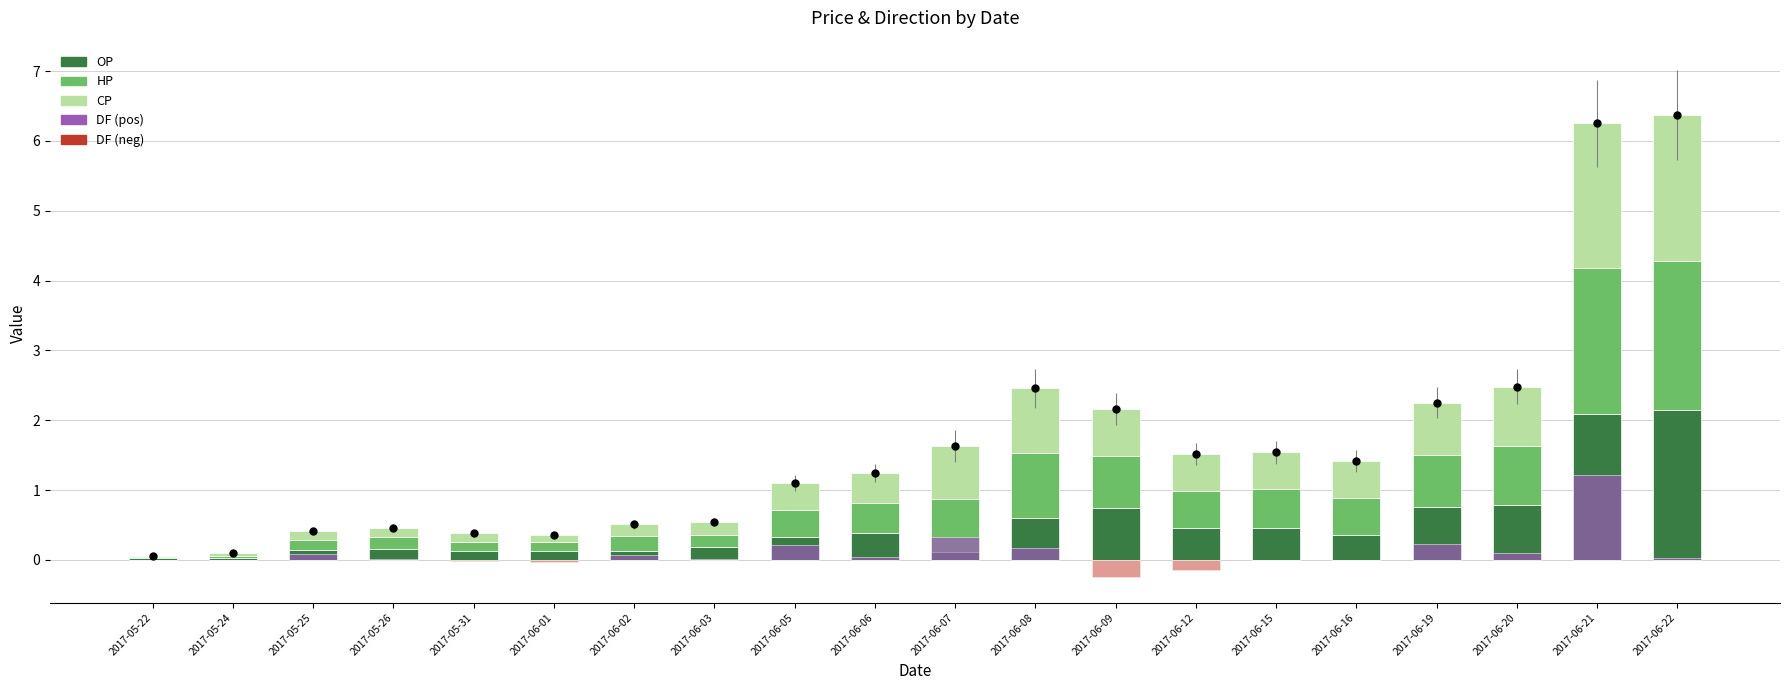

Which series reaches the maximum Y coordinate?

OP